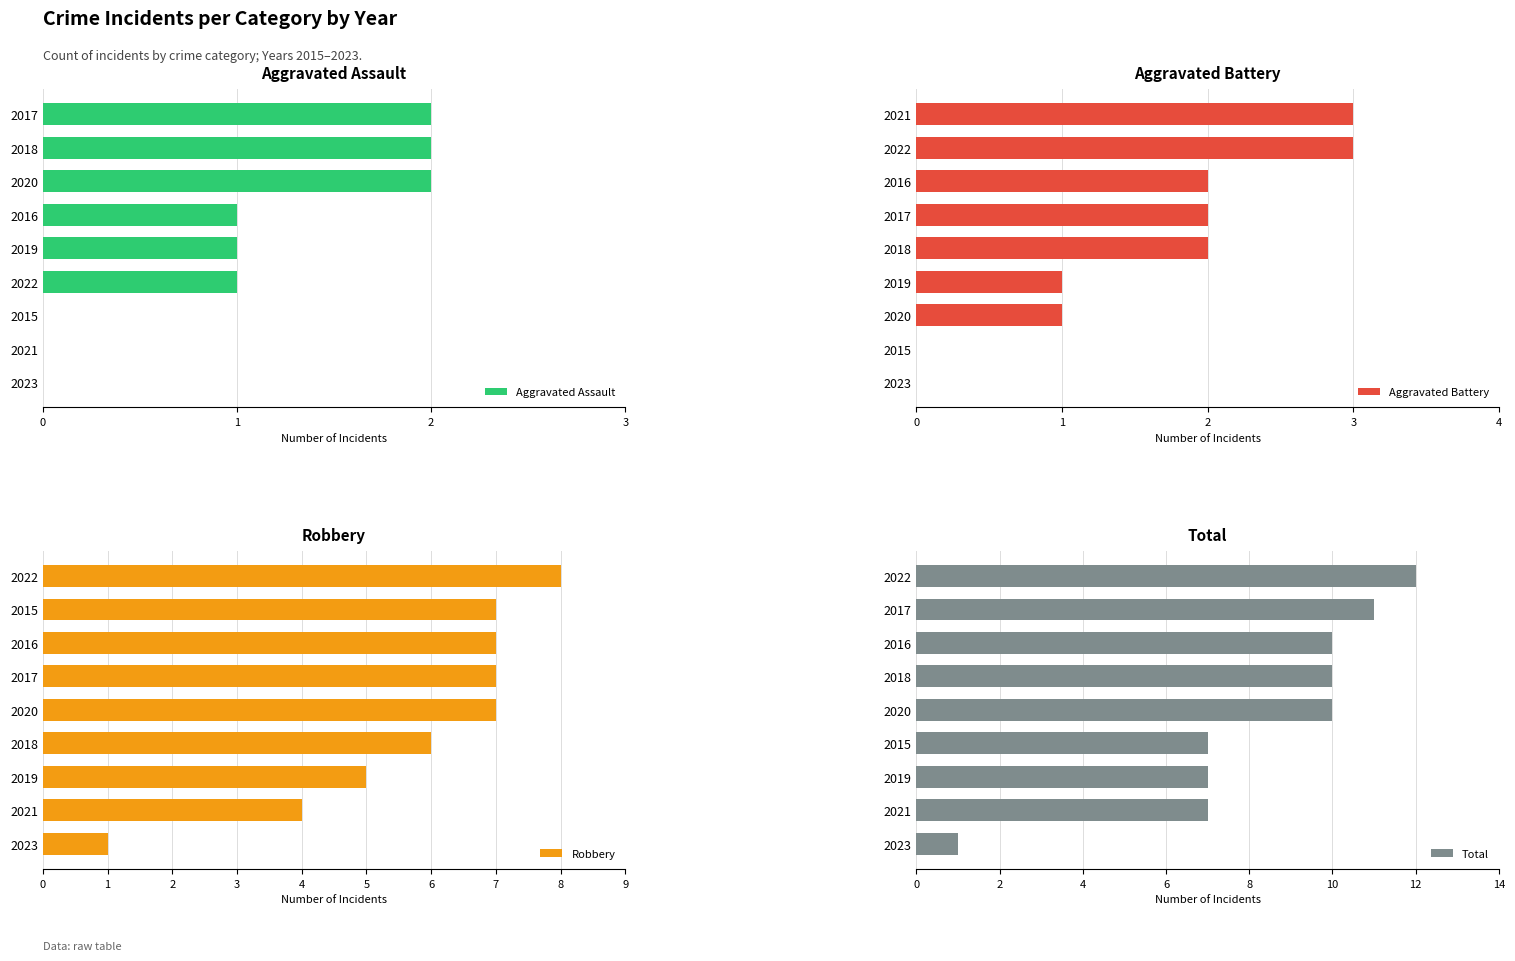

Is the value of Total at 1 greater than the value of Aggravated Assault at 3?

Yes